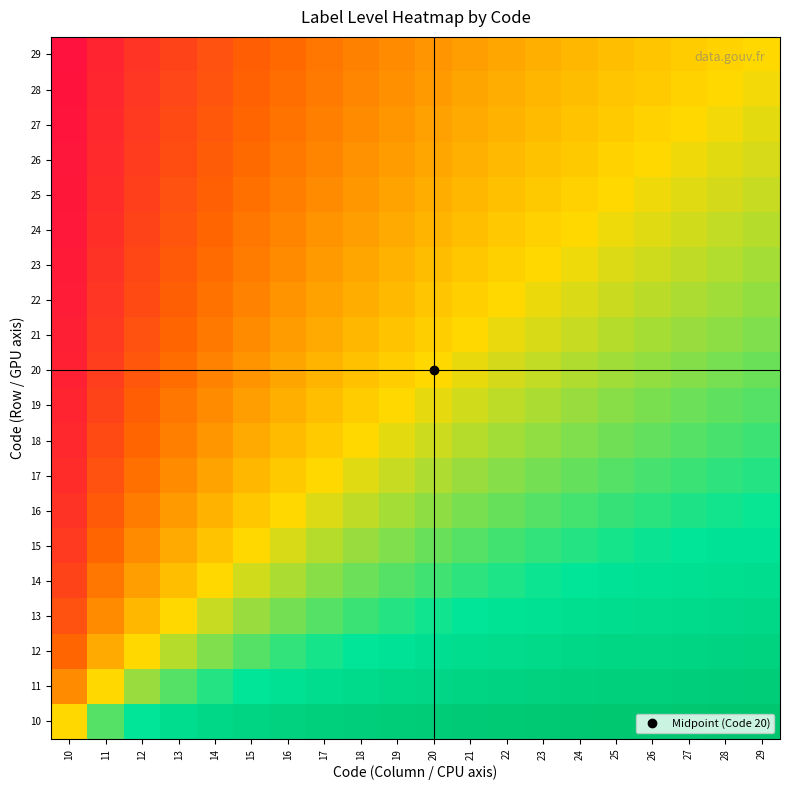

Reading right to left, what are all the values shown in this chart?

10: 29=1.0	28=0.9	27=0.9	26=0.9	25=0.9	24=0.9	23=0.9	22=0.9	21=0.9	20=0.9	19=0.9	18=0.9	17=0.9	16=0.9	15=0.9	14=0.8	13=0.8	12=0.7	11=0.7	10=0.5
11: 29=0.9	28=0.9	27=0.9	26=0.9	25=0.9	24=0.9	23=0.9	22=0.9	21=0.9	20=0.8	19=0.8	18=0.8	17=0.8	16=0.8	15=0.7	14=0.7	13=0.7	12=0.6	11=0.5	10=0.3
12: 29=0.9	28=0.9	27=0.9	26=0.8	25=0.8	24=0.8	23=0.8	22=0.8	21=0.8	20=0.8	19=0.8	18=0.7	17=0.7	16=0.7	15=0.7	14=0.6	13=0.6	12=0.5	11=0.4	10=0.2
13: 29=0.8	28=0.8	27=0.8	26=0.8	25=0.8	24=0.8	23=0.8	22=0.8	21=0.7	20=0.7	19=0.7	18=0.7	17=0.7	16=0.6	15=0.6	14=0.6	13=0.5	12=0.4	11=0.3	10=0.2
14: 29=0.8	28=0.8	27=0.8	26=0.8	25=0.8	24=0.7	23=0.7	22=0.7	21=0.7	20=0.7	19=0.7	18=0.6	17=0.6	16=0.6	15=0.5	14=0.5	13=0.4	12=0.4	11=0.3	10=0.2
15: 29=0.8	28=0.8	27=0.7	26=0.7	25=0.7	24=0.7	23=0.7	22=0.7	21=0.7	20=0.6	19=0.6	18=0.6	17=0.6	16=0.5	15=0.5	14=0.5	13=0.4	12=0.3	11=0.2	10=0.1
16: 29=0.7	28=0.7	27=0.7	26=0.7	25=0.7	24=0.7	23=0.7	22=0.6	21=0.6	20=0.6	19=0.6	18=0.6	17=0.5	16=0.5	15=0.5	14=0.4	13=0.4	12=0.3	11=0.2	10=0.1
17: 29=0.7	28=0.7	27=0.7	26=0.7	25=0.7	24=0.7	23=0.6	22=0.6	21=0.6	20=0.6	19=0.6	18=0.5	17=0.5	16=0.5	15=0.4	14=0.4	13=0.3	12=0.3	11=0.2	10=0.1
18: 29=0.7	28=0.7	27=0.7	26=0.7	25=0.6	24=0.6	23=0.6	22=0.6	21=0.6	20=0.5	19=0.5	18=0.5	17=0.5	16=0.4	15=0.4	14=0.4	13=0.3	12=0.2	11=0.2	10=0.1
19: 29=0.7	28=0.7	27=0.6	26=0.6	25=0.6	24=0.6	23=0.6	22=0.6	21=0.5	20=0.5	19=0.5	18=0.5	17=0.4	16=0.4	15=0.4	14=0.3	13=0.3	12=0.2	11=0.2	10=0.1
20: 29=0.6	28=0.6	27=0.6	26=0.6	25=0.6	24=0.6	23=0.6	22=0.5	21=0.5	20=0.5	19=0.5	18=0.4	17=0.4	16=0.4	15=0.4	14=0.3	13=0.3	12=0.2	11=0.2	10=0.1
21: 29=0.6	28=0.6	27=0.6	26=0.6	25=0.6	24=0.6	23=0.5	22=0.5	21=0.5	20=0.5	19=0.5	18=0.4	17=0.4	16=0.4	15=0.3	14=0.3	13=0.2	12=0.2	11=0.1	10=0.1
22: 29=0.6	28=0.6	27=0.6	26=0.6	25=0.6	24=0.5	23=0.5	22=0.5	21=0.5	20=0.5	19=0.4	18=0.4	17=0.4	16=0.3	15=0.3	14=0.3	13=0.2	12=0.2	11=0.1	10=0.1
23: 29=0.6	28=0.6	27=0.6	26=0.5	25=0.5	24=0.5	23=0.5	22=0.5	21=0.5	20=0.4	19=0.4	18=0.4	17=0.4	16=0.3	15=0.3	14=0.3	13=0.2	12=0.2	11=0.1	10=0.1
24: 29=0.6	28=0.6	27=0.5	26=0.5	25=0.5	24=0.5	23=0.5	22=0.5	21=0.4	20=0.4	19=0.4	18=0.4	17=0.3	16=0.3	15=0.3	14=0.2	13=0.2	12=0.2	11=0.1	10=0.1
25: 29=0.6	28=0.5	27=0.5	26=0.5	25=0.5	24=0.5	23=0.5	22=0.4	21=0.4	20=0.4	19=0.4	18=0.4	17=0.3	16=0.3	15=0.3	14=0.2	13=0.2	12=0.2	11=0.1	10=0.1
26: 29=0.5	28=0.5	27=0.5	26=0.5	25=0.5	24=0.5	23=0.5	22=0.4	21=0.4	20=0.4	19=0.4	18=0.3	17=0.3	16=0.3	15=0.3	14=0.2	13=0.2	12=0.1	11=0.1	10=0.1
27: 29=0.5	28=0.5	27=0.5	26=0.5	25=0.5	24=0.5	23=0.4	22=0.4	21=0.4	20=0.4	19=0.4	18=0.3	17=0.3	16=0.3	15=0.2	14=0.2	13=0.2	12=0.1	11=0.1	10=0.1
28: 29=0.5	28=0.5	27=0.5	26=0.5	25=0.5	24=0.4	23=0.4	22=0.4	21=0.4	20=0.4	19=0.3	18=0.3	17=0.3	16=0.3	15=0.2	14=0.2	13=0.2	12=0.1	11=0.1	10=0.0
29: 29=0.5	28=0.5	27=0.5	26=0.5	25=0.4	24=0.4	23=0.4	22=0.4	21=0.4	20=0.4	19=0.3	18=0.3	17=0.3	16=0.3	15=0.2	14=0.2	13=0.2	12=0.1	11=0.1	10=0.0